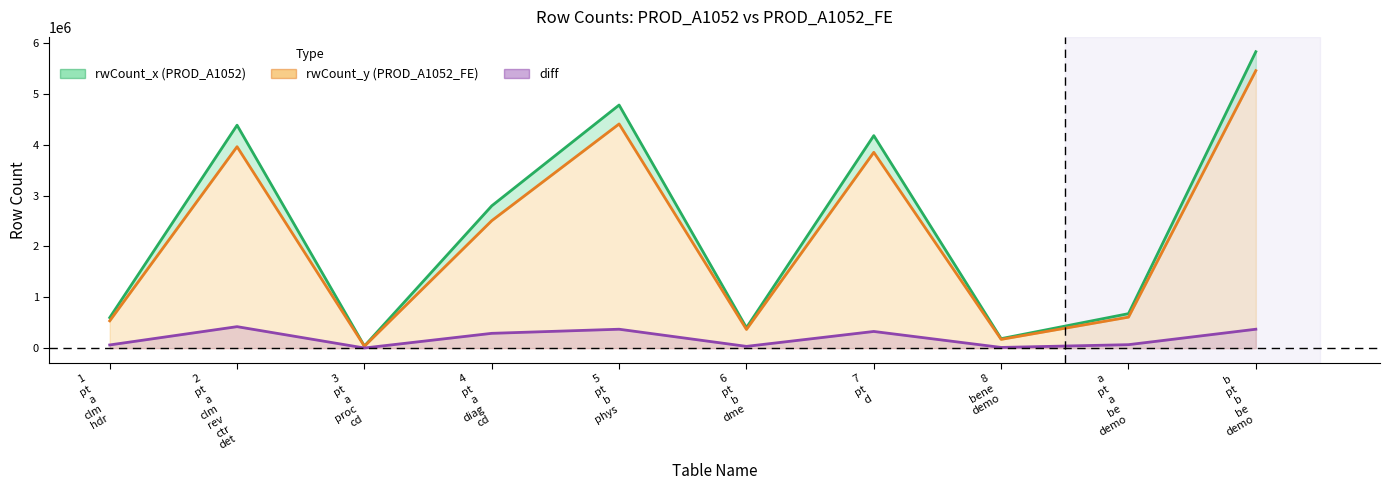

Reading right to left, what are all the values shown in this chart?

rwCount_x: 5826902	678229	186792	4177523	402836	4778700	2797220	41682	4382410	599836
rwCount_y: 5454834	609812	172566	3849393	367945	4406632	2506023	38545	3959875	536797
diff: 372068	68417	14226	328130	34891	372068	291197	3137	422535	63039